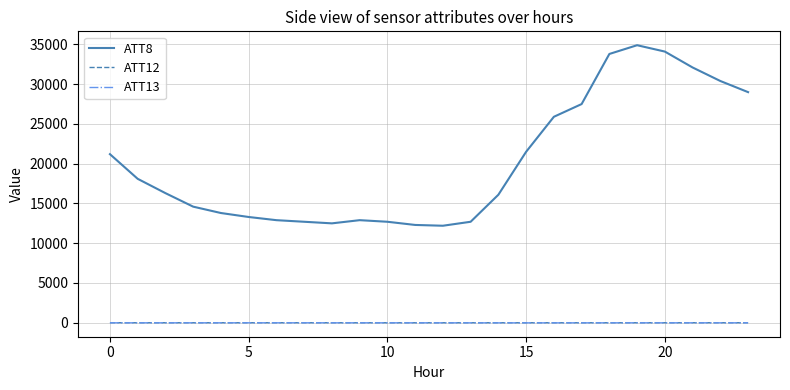

Which series has the widest spread of values?

ATT8